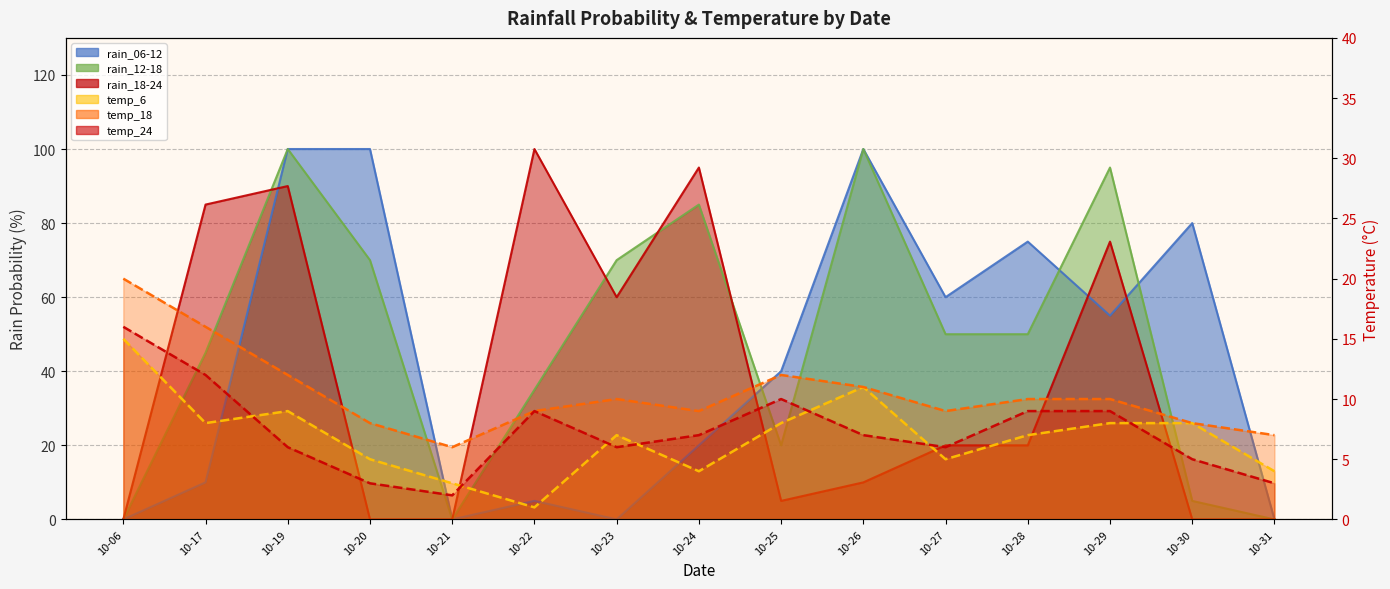

True or false: rain_06-12 has more than 1 points higher than both neighbors.

True